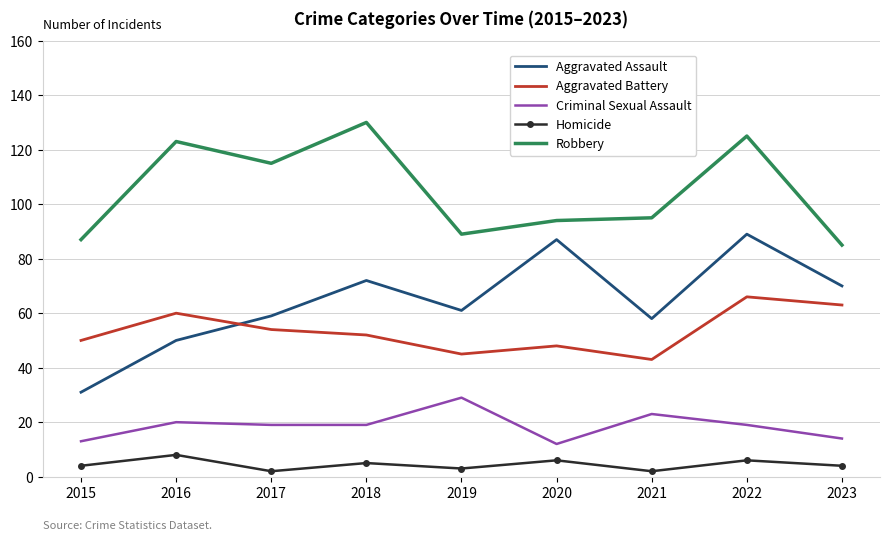

True or false: Homicide and Criminal Sexual Assault intersect in this chart.

False